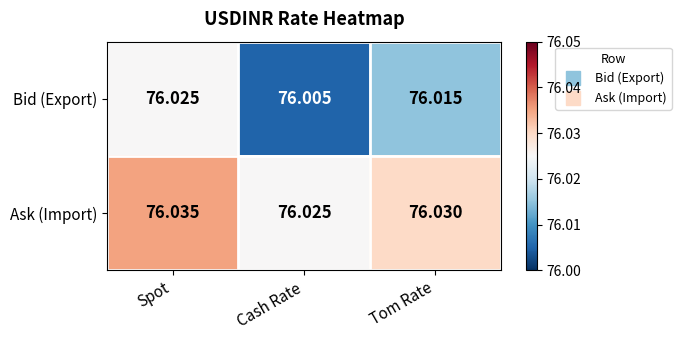

Which series changed the most between Spot and Cash Rate?

Bid (Export)